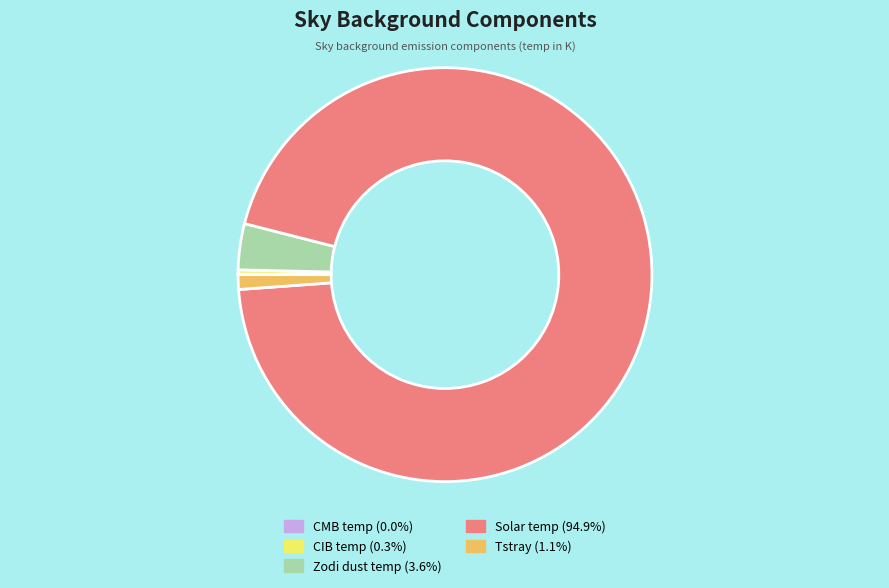

What is the ratio of the value at Solar temp (94.9%) to the value at CIB temp (0.3%)?

290.0